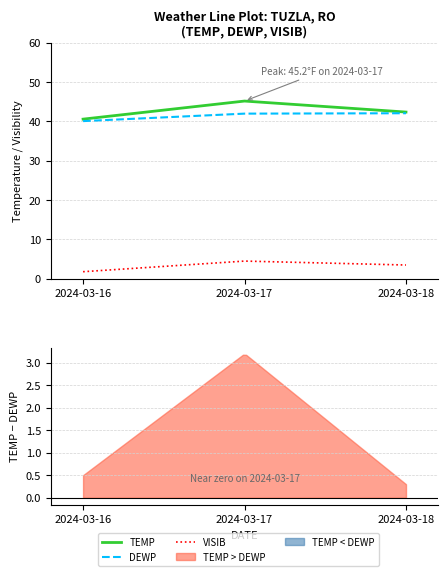

What is the total value across all series at 2024-03-18?

88.0